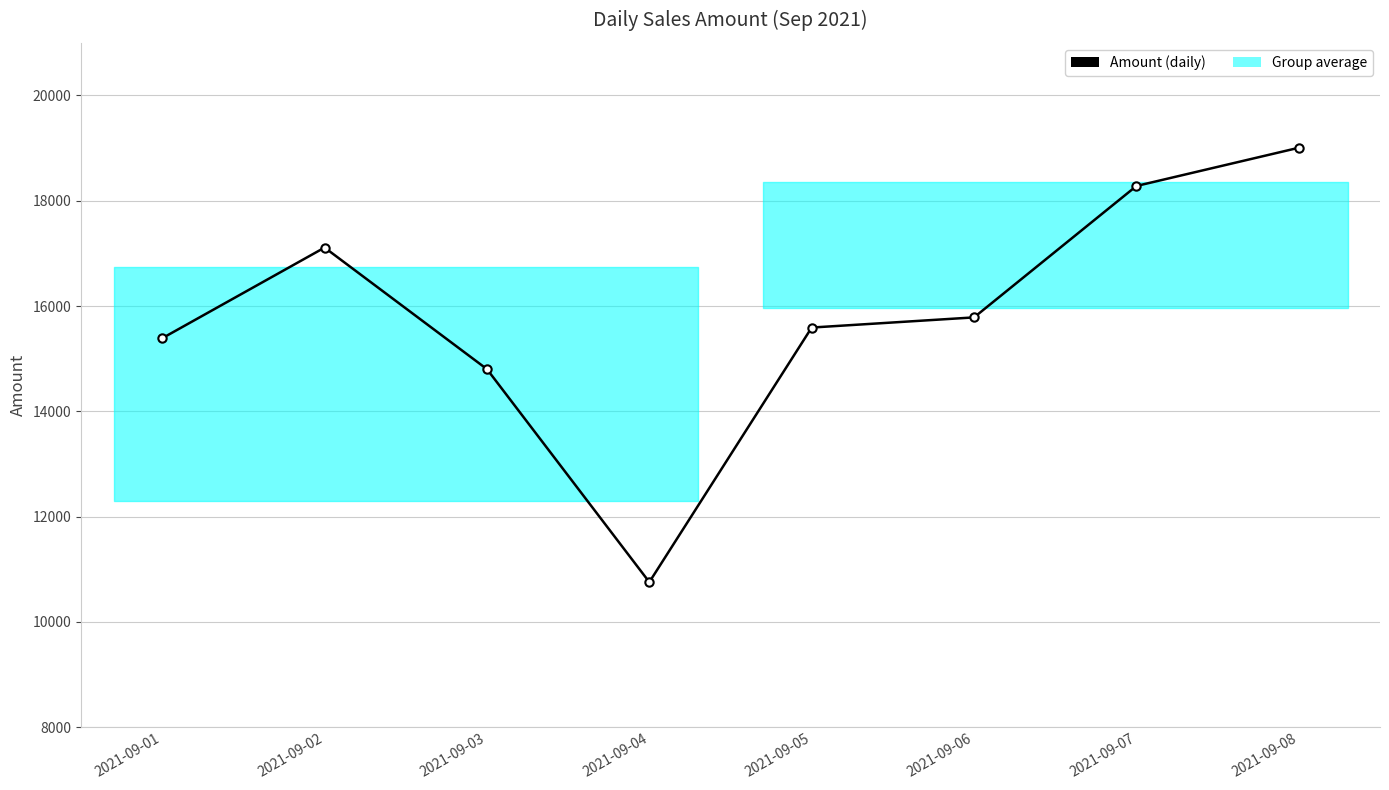

Rank the categories by value from lowest to highest.

2021-09-04, 2021-09-03, 2021-09-01, 2021-09-05, 2021-09-06, 2021-09-02, 2021-09-07, 2021-09-08